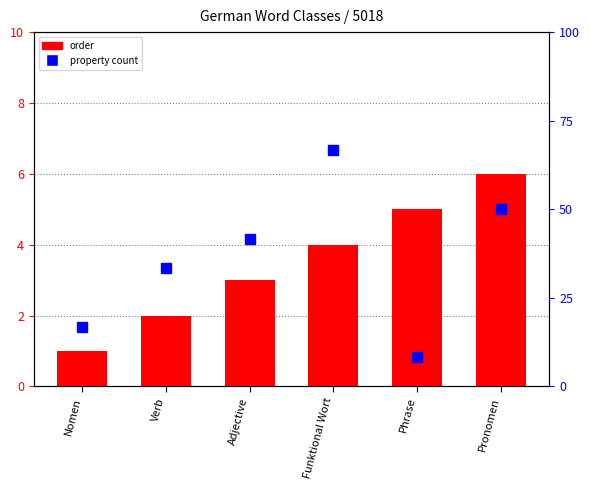

The order series shows 5 at Phrase. True or false?

True